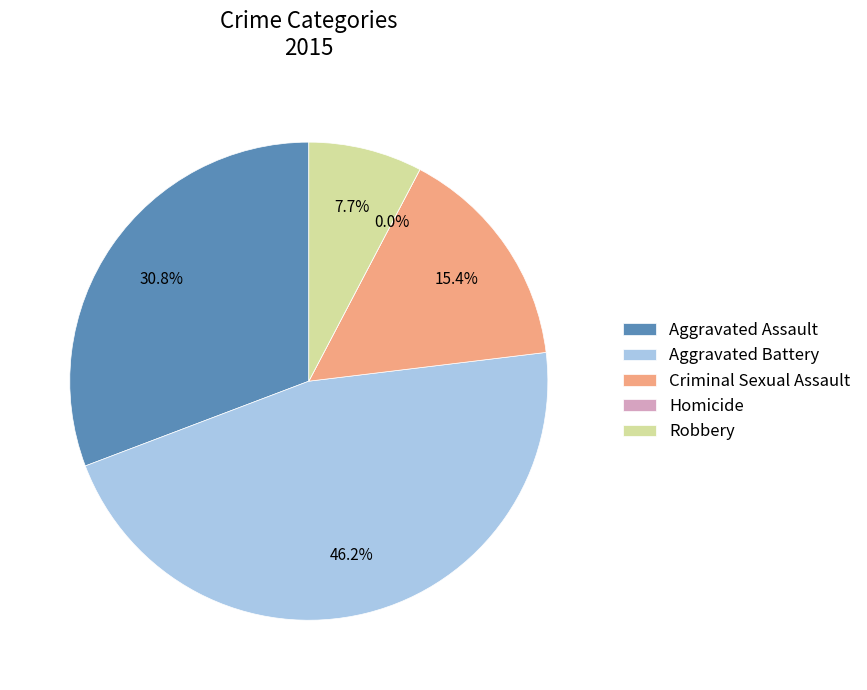

The Aggravated Battery slice represents 58% of the pie. True or false?

False